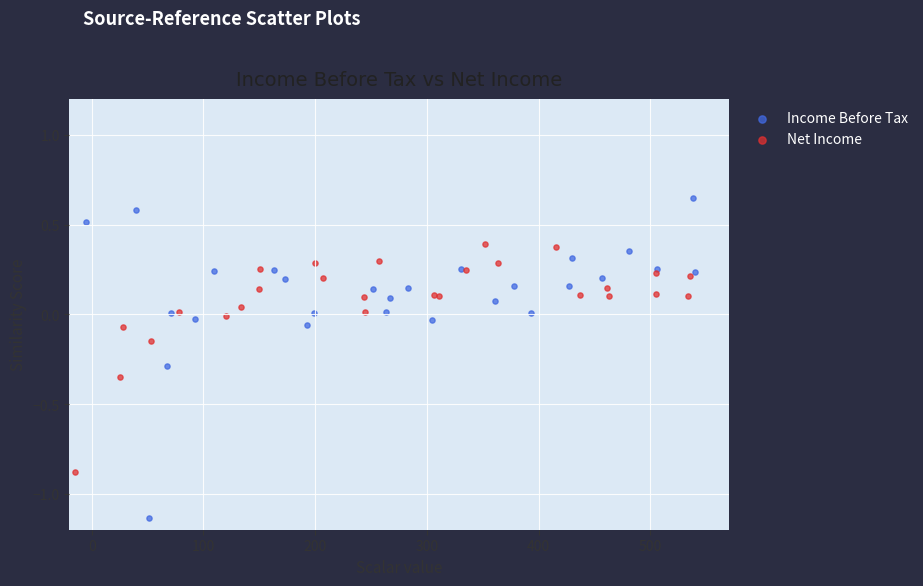

Which series contains the lowest Y value?

Income Before Tax